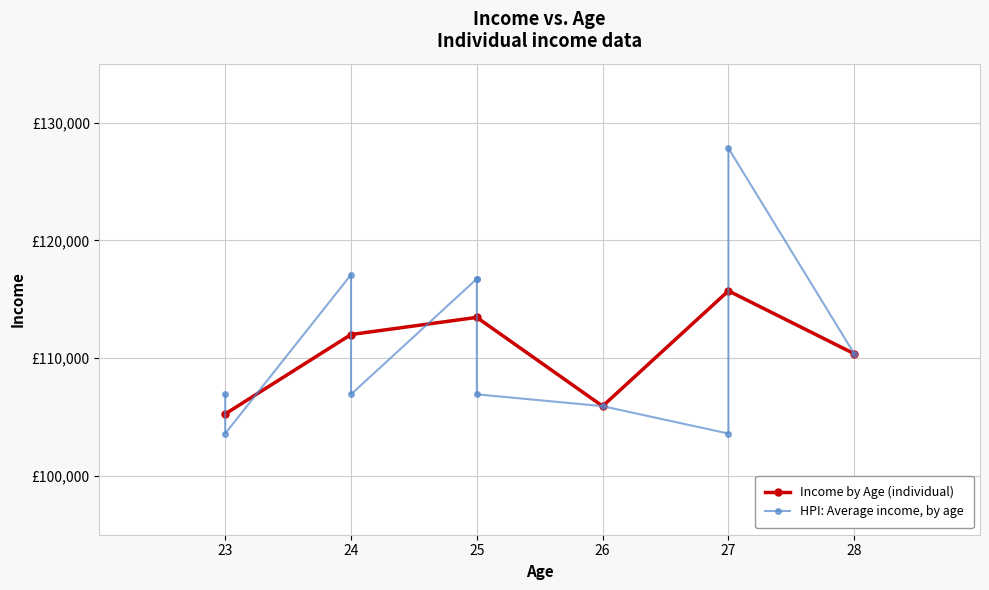

What is the difference between the values at 24 and 24?

10158